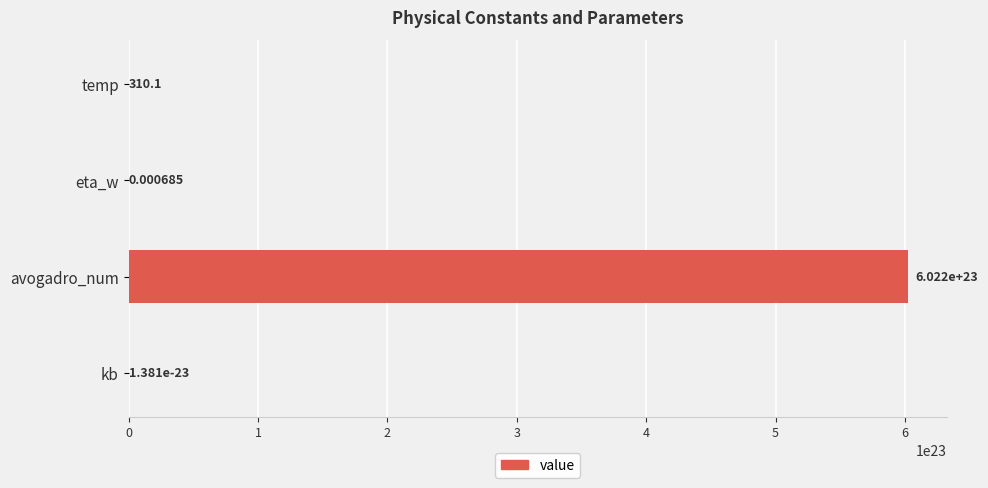

At which category does the chart reach its peak across all series?

avogadro_num